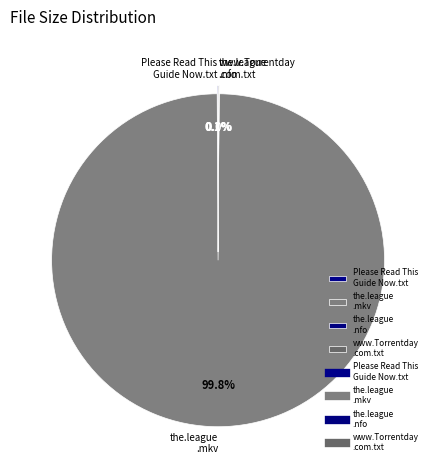

Which category accounts for the majority?

the.league .mkv